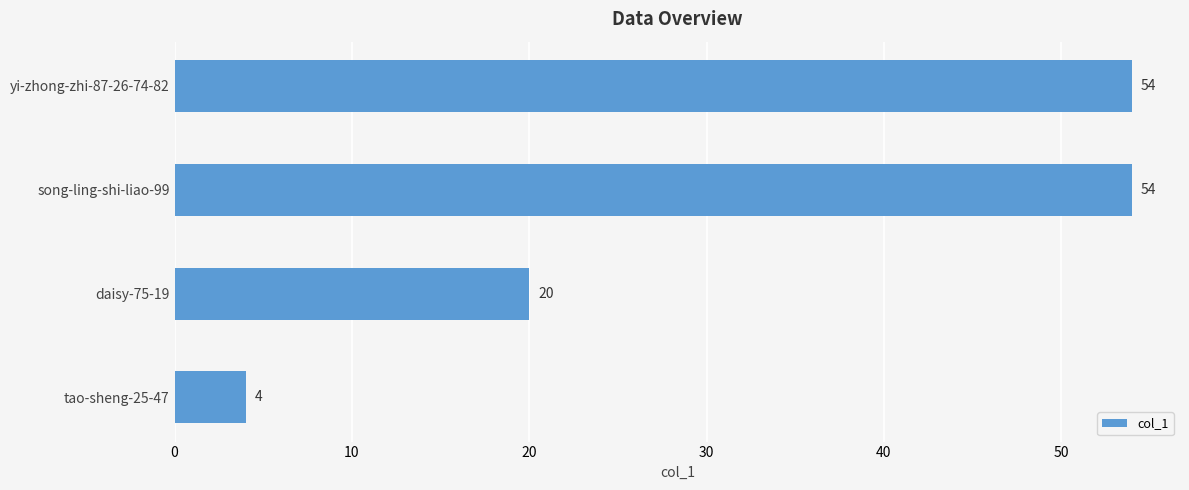

Count the values in the range 20 to 54.

3